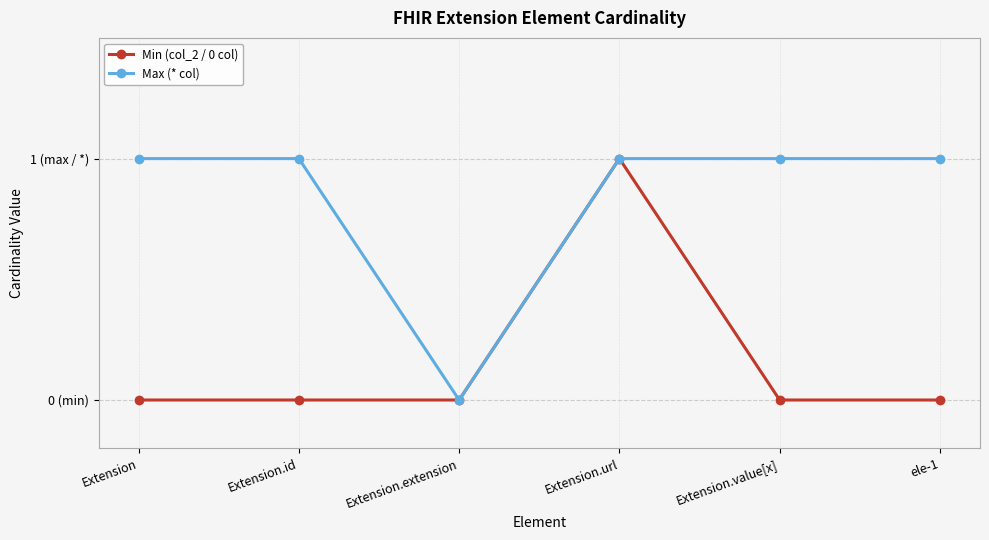

What are all the series names shown in the legend?

Min (col_2 / 0 col), Max (* col)